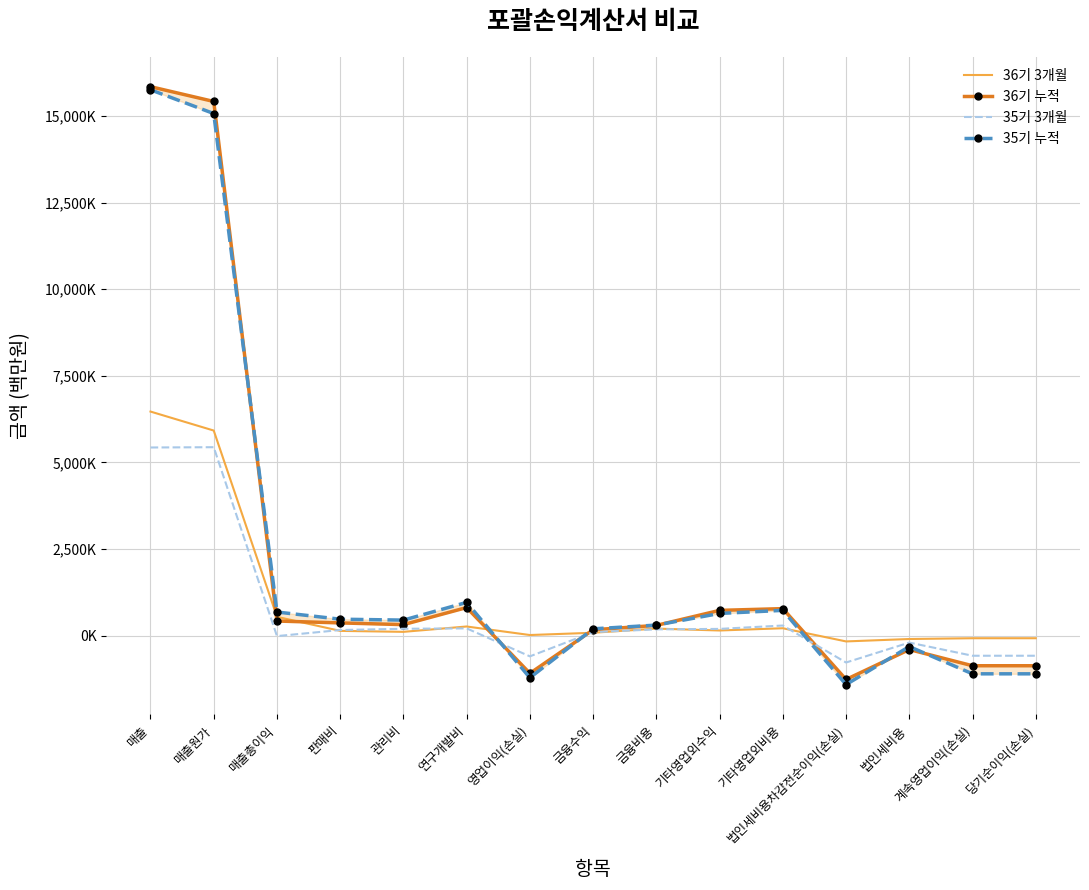

List the series in order of their peak value, highest first.

36기 누적, 35기 누적, 36기 3개월, 35기 3개월